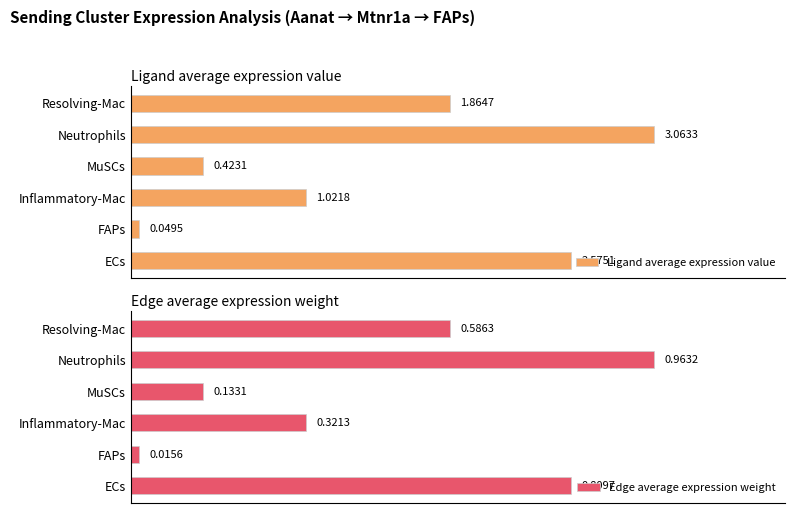

Where is Ligand average expression value nearest to the value 1?

Inflammatory-Mac